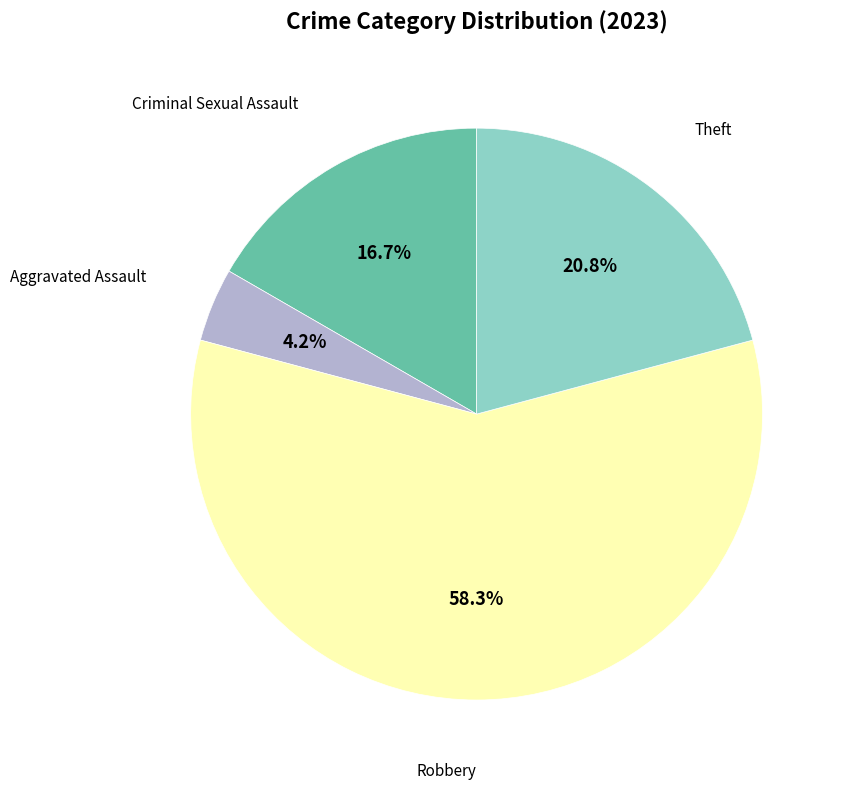

Does any single category account for the majority?

Yes